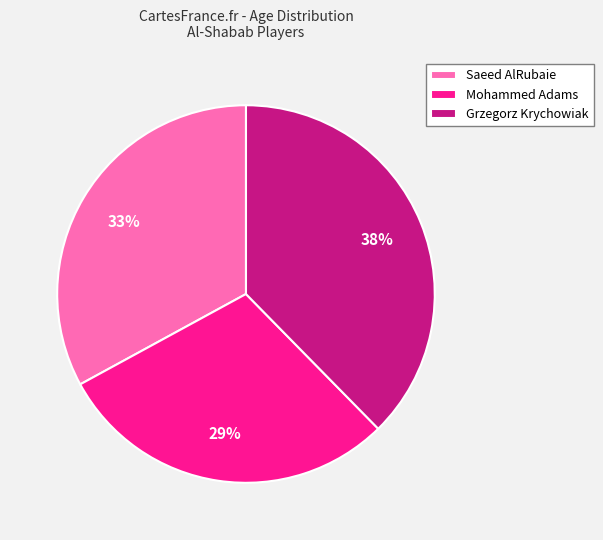

Rank the categories by value from highest to lowest.

Grzegorz Krychowiak, Saeed AlRubaie, Mohammed Adams